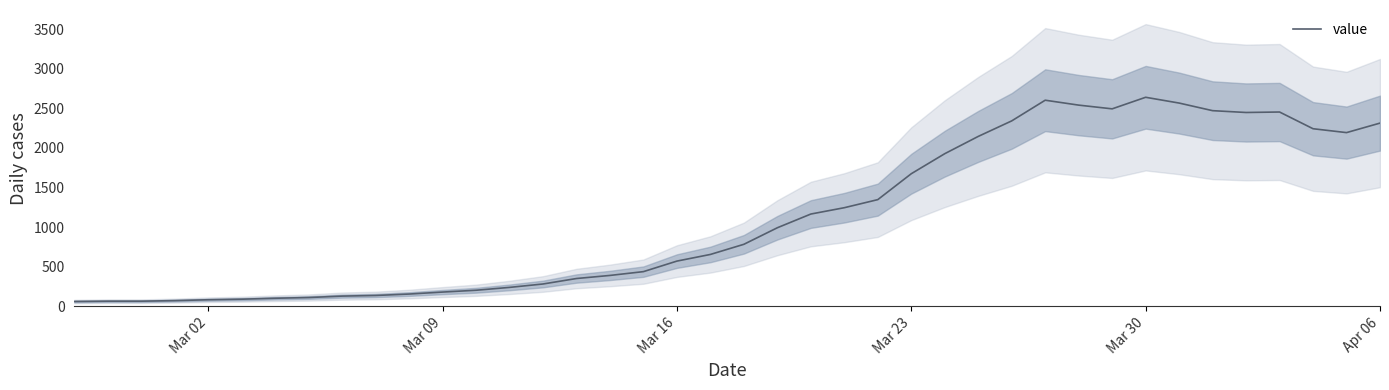

What is the average value?

1124